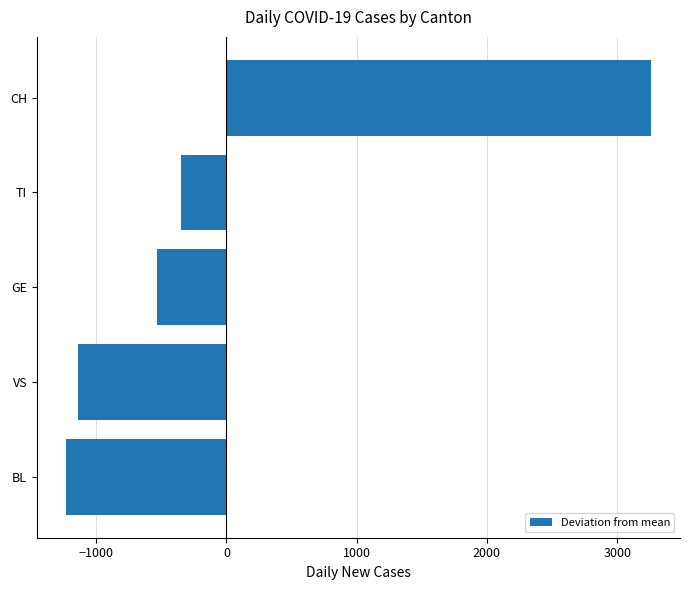

The value at BL is -1231. True or false?

True